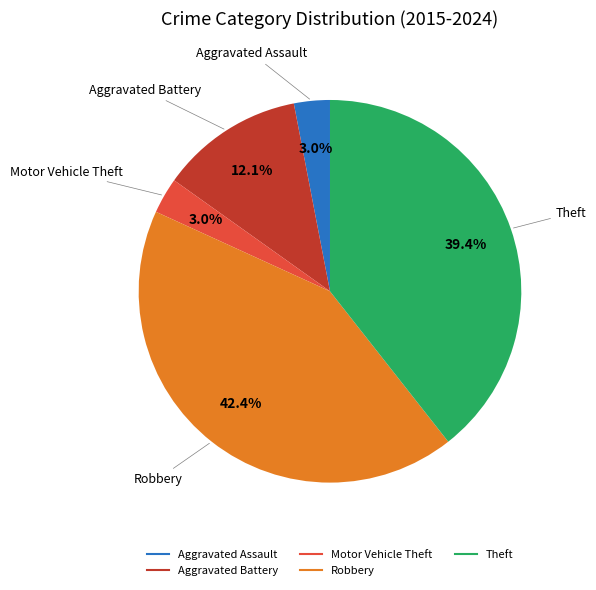

Count the number of slices in the pie.

5